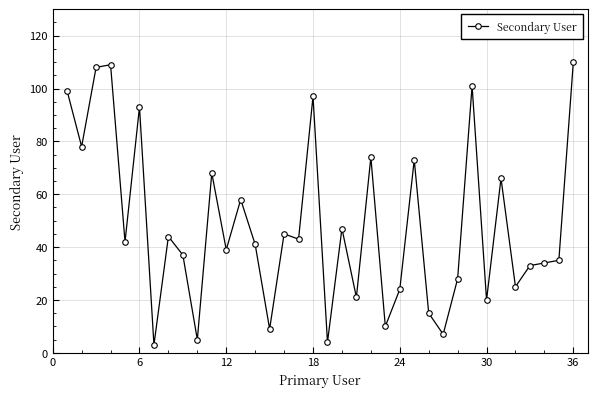

What is the minimum value shown in the chart?

3